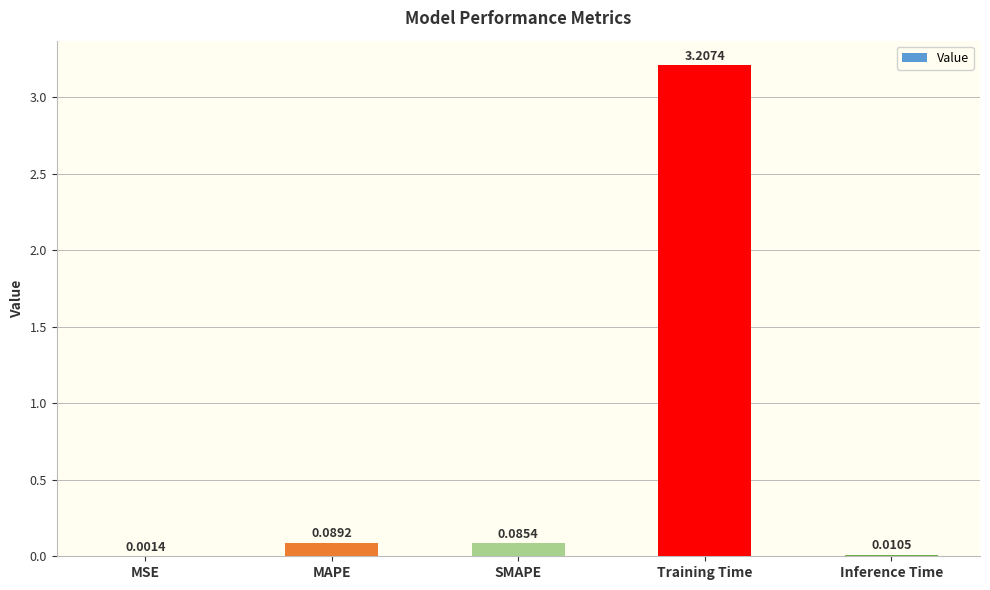

Which category has the highest value across all series?

Training Time